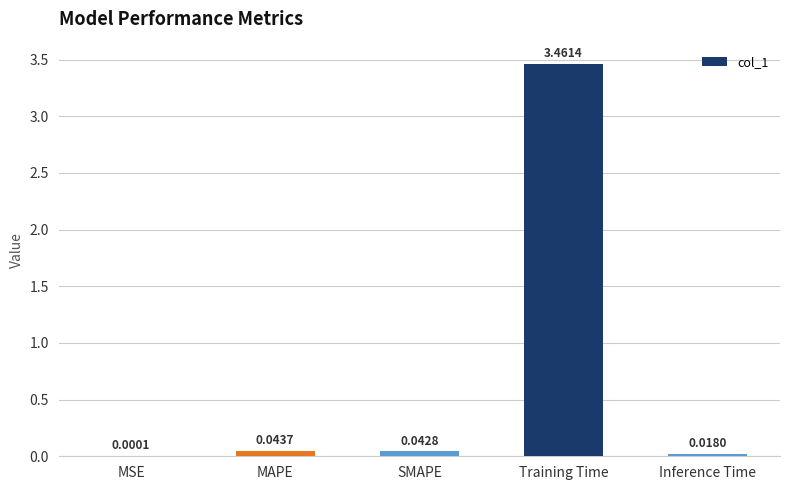

At which category does the chart reach its peak across all series?

Training Time